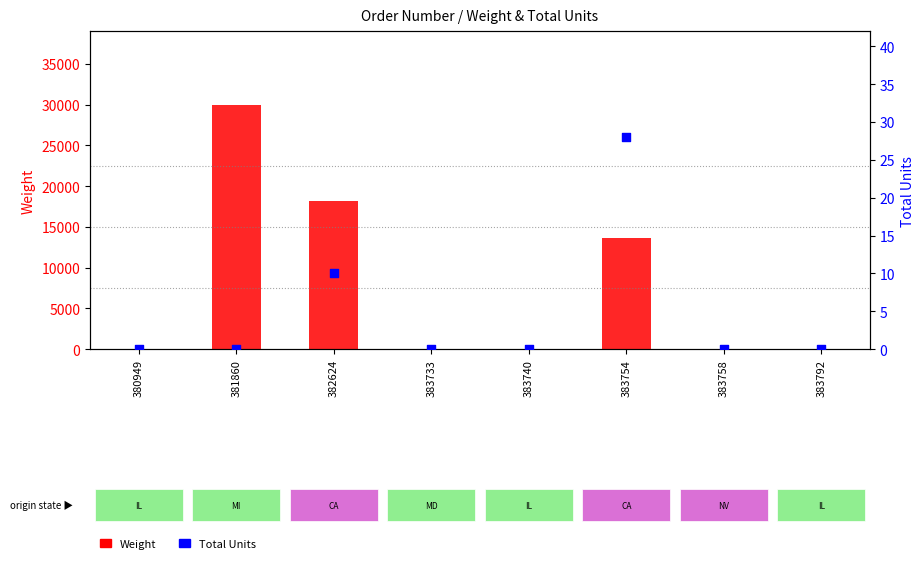

Is the value of Total Units at 382624 greater than the value of Weight at 383754?

No